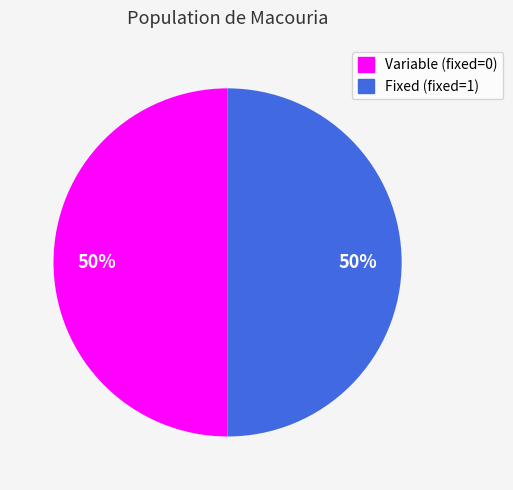

To the nearest percent, what is the average slice percentage?

50%